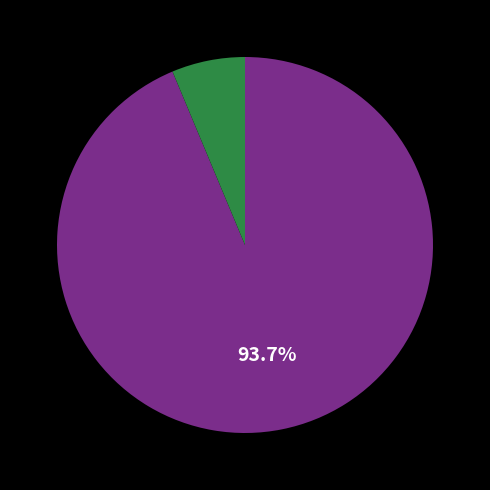

Is there any slice that represents more than half of the pie?

Yes